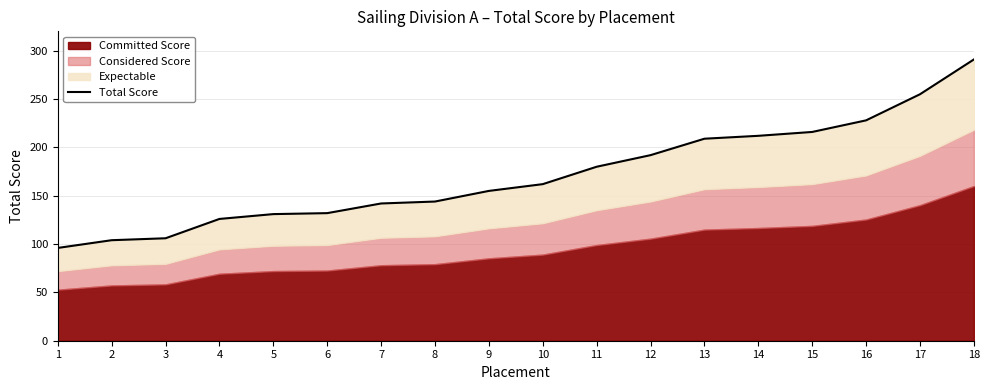

Rank the categories by value from highest to lowest.

18, 17, 16, 15, 14, 13, 12, 11, 10, 9, 8, 7, 6, 5, 4, 3, 2, 1